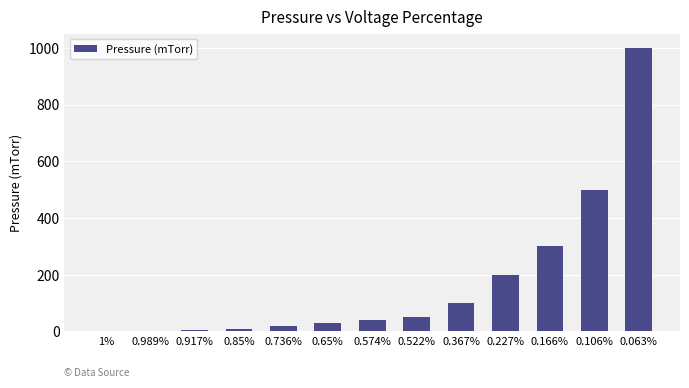

What is the sum of all values?

2256.0